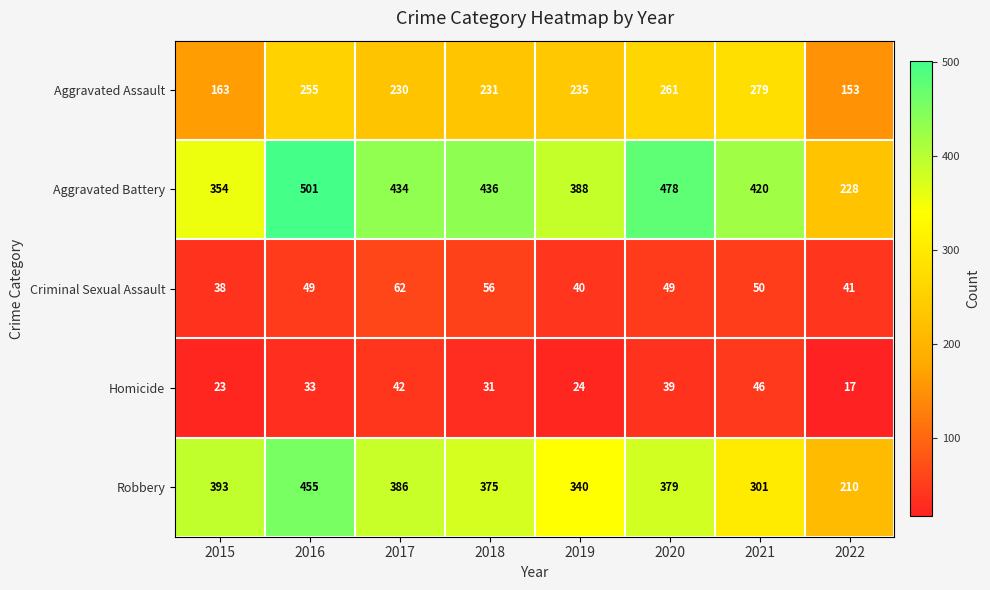

Which series has the largest total across all categories?

Aggravated Battery